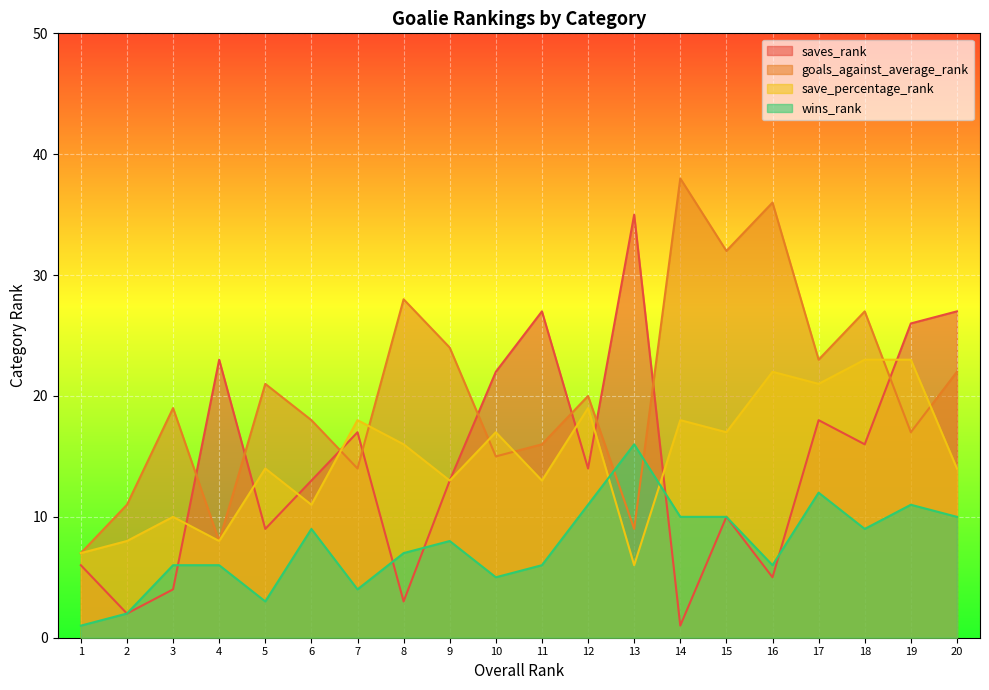

What is the minimum value for saves_rank?

1